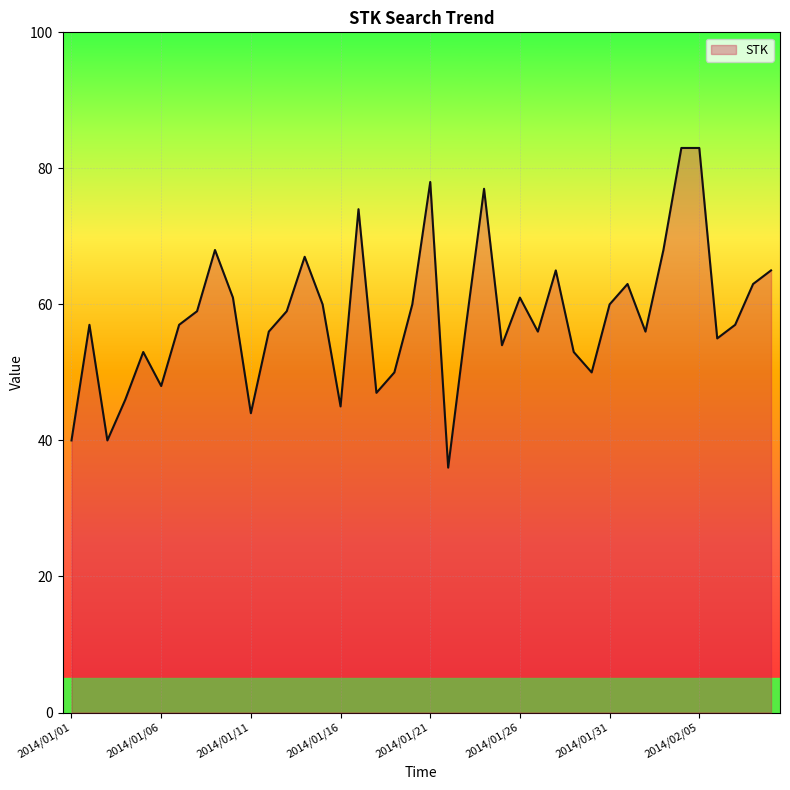

What is the minimum value shown in the chart?

36